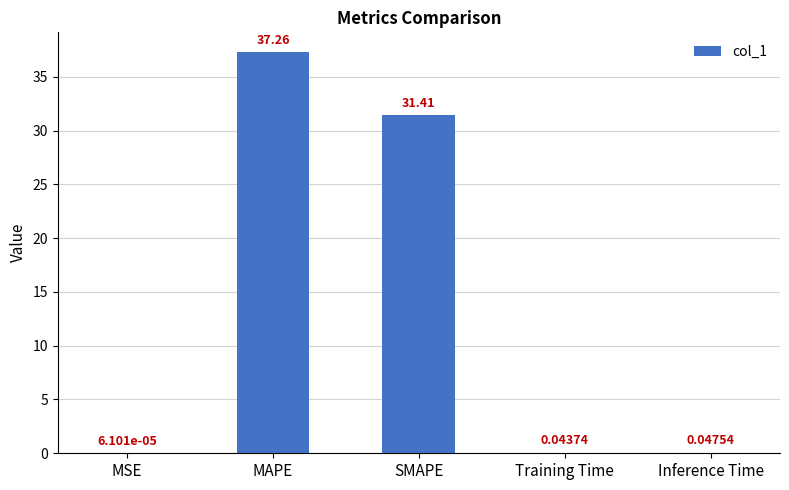

What is the sum of the values at SMAPE and Inference Time?

31.5